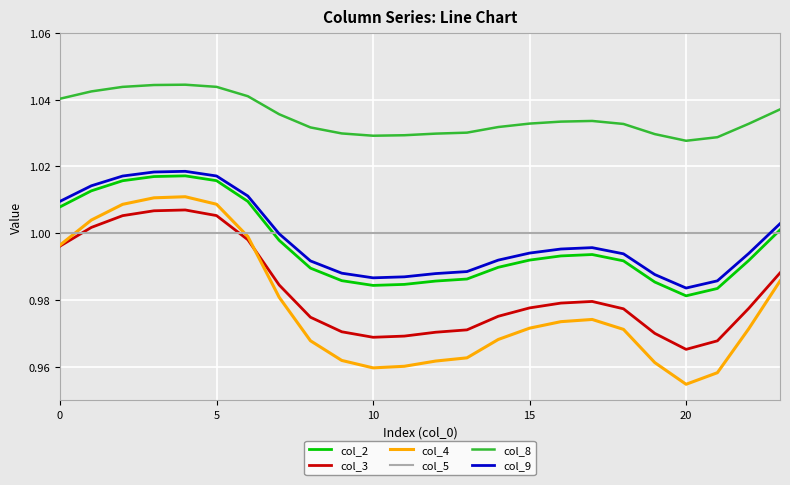

Which series has the largest total across all categories?

col_8